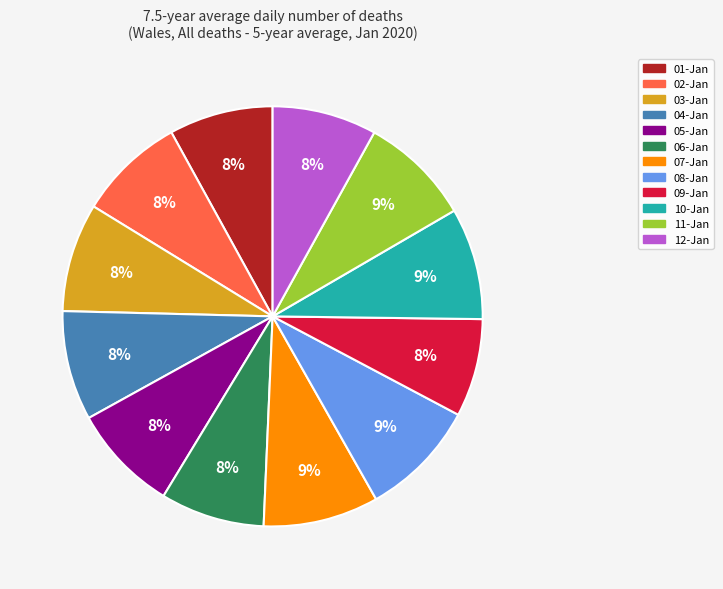

Which has a higher value, 08-Jan or 06-Jan?

08-Jan